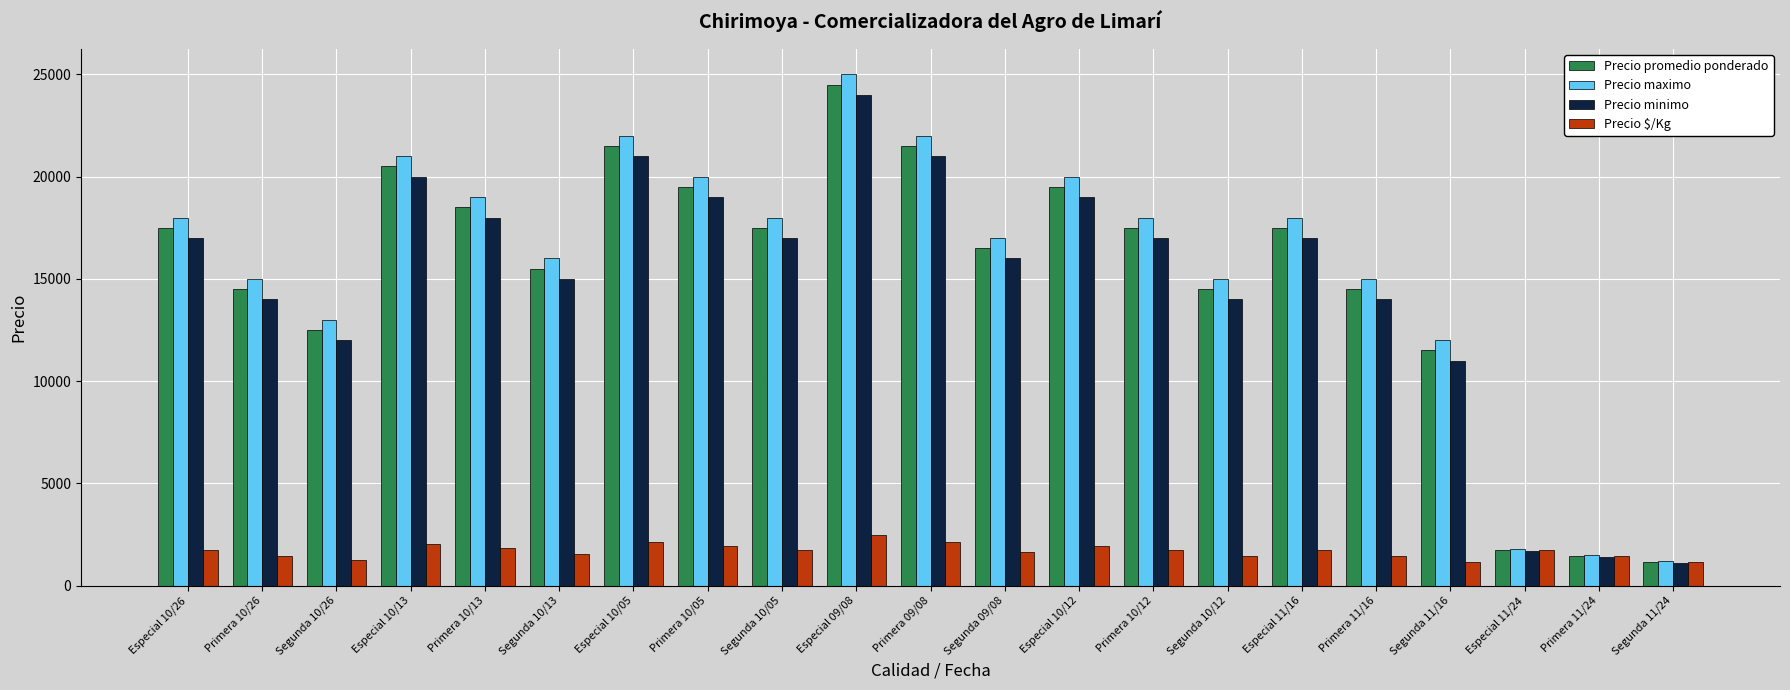

The value of Precio promedio ponderado at Especial 10/12 is 8477. True or false?

False